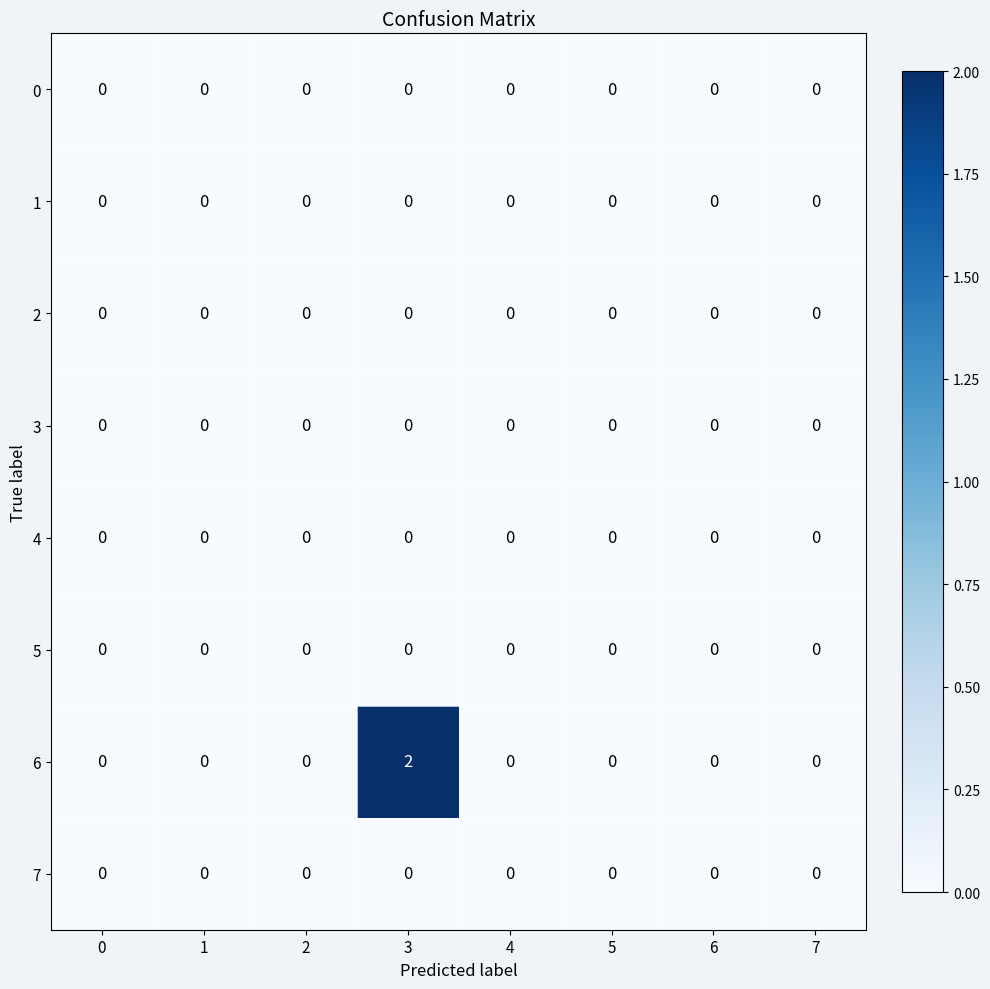

At which category is the sum across all series the highest?

3